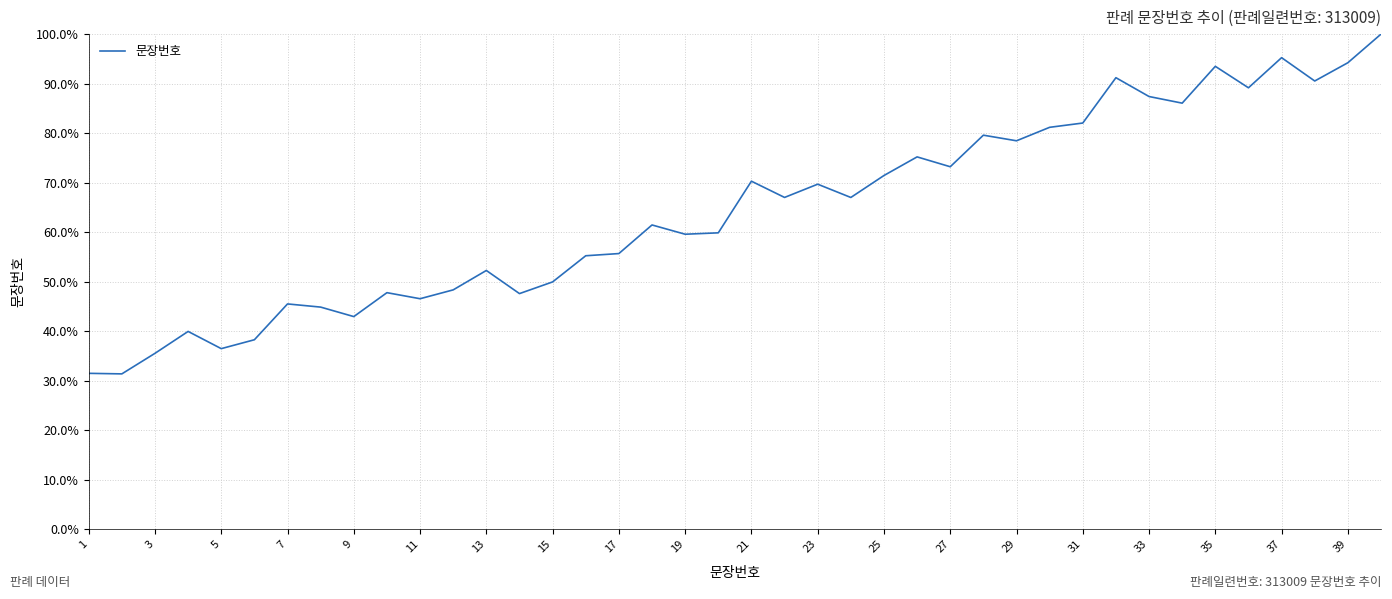

What is the smallest value displayed?

31.4